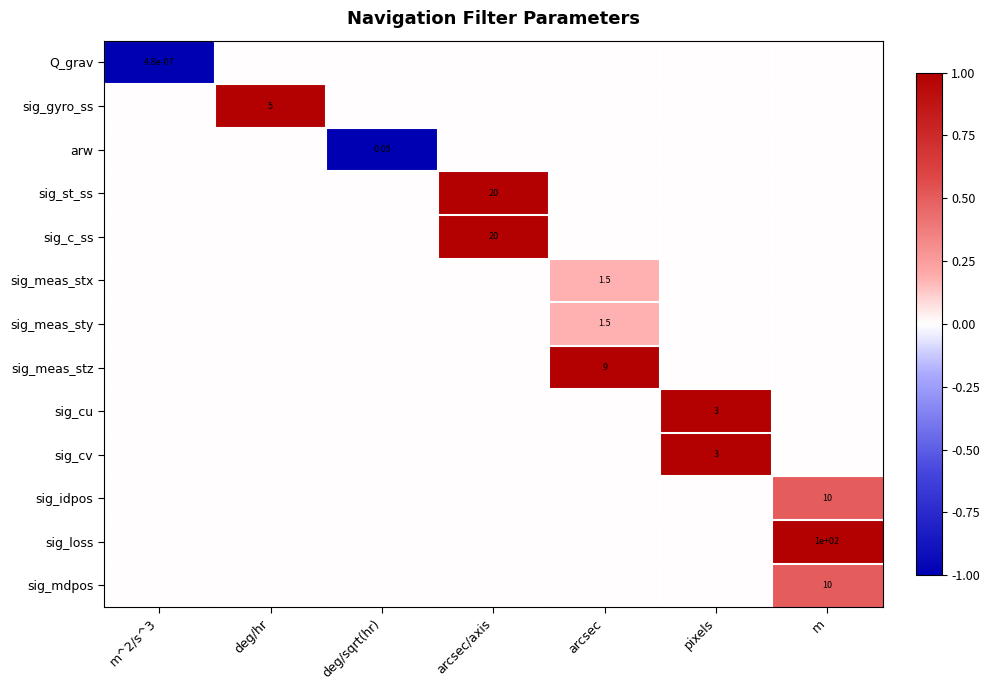

Which category has the highest value in the sig_cv series?

pixels